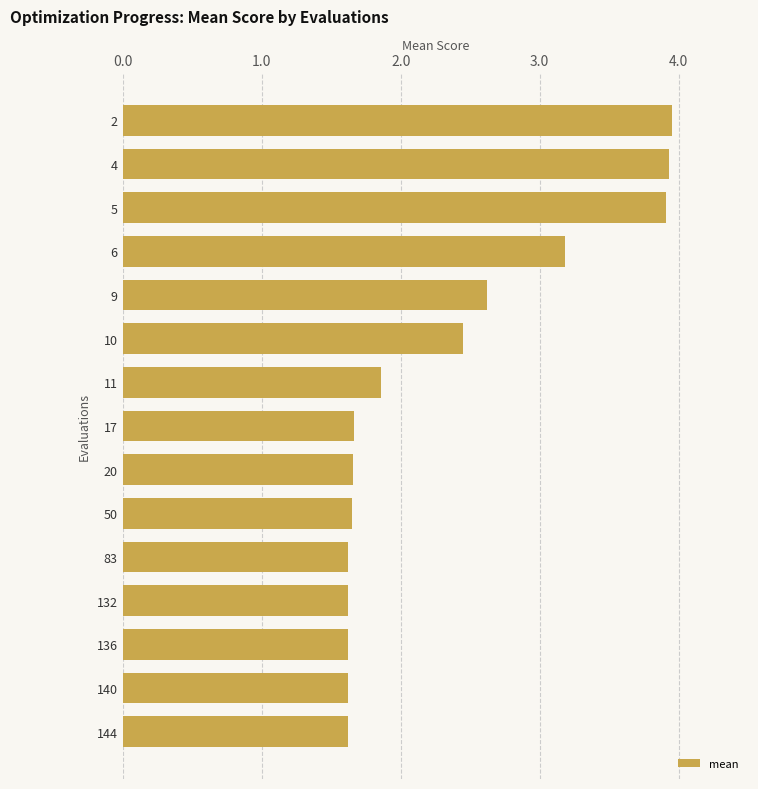

Does the chart contain stacked bars?

No